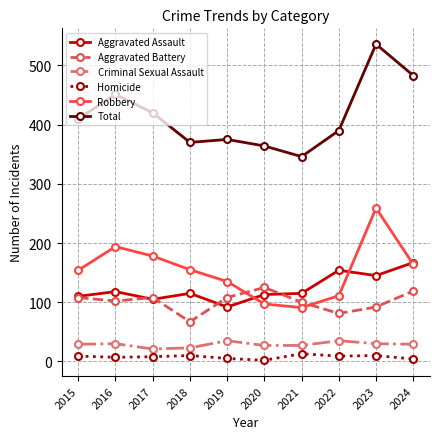

At which category does Total reach its first local peak?

2016